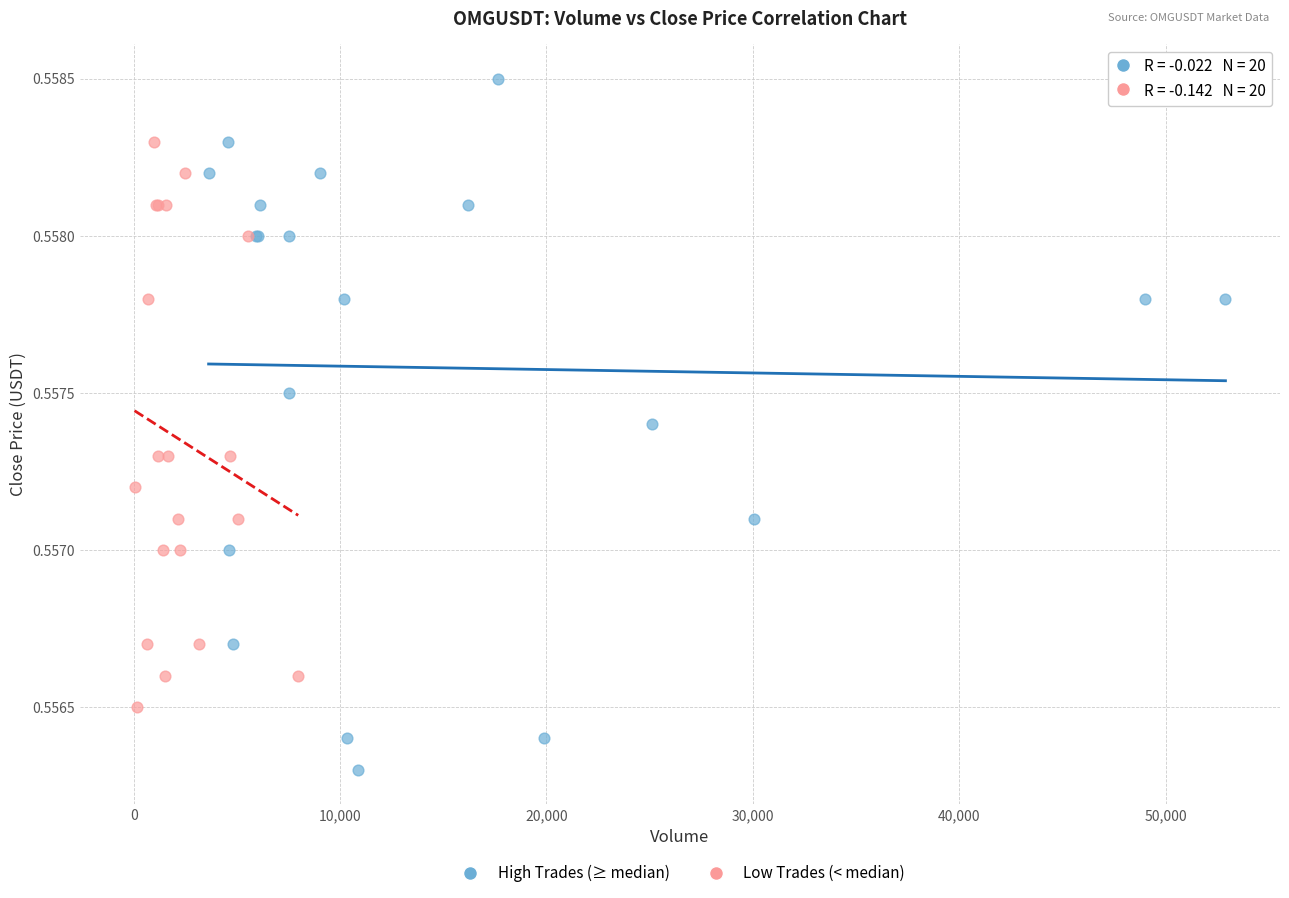

Which series has the largest Y range (max minus min)?

High Trades (≥ median)